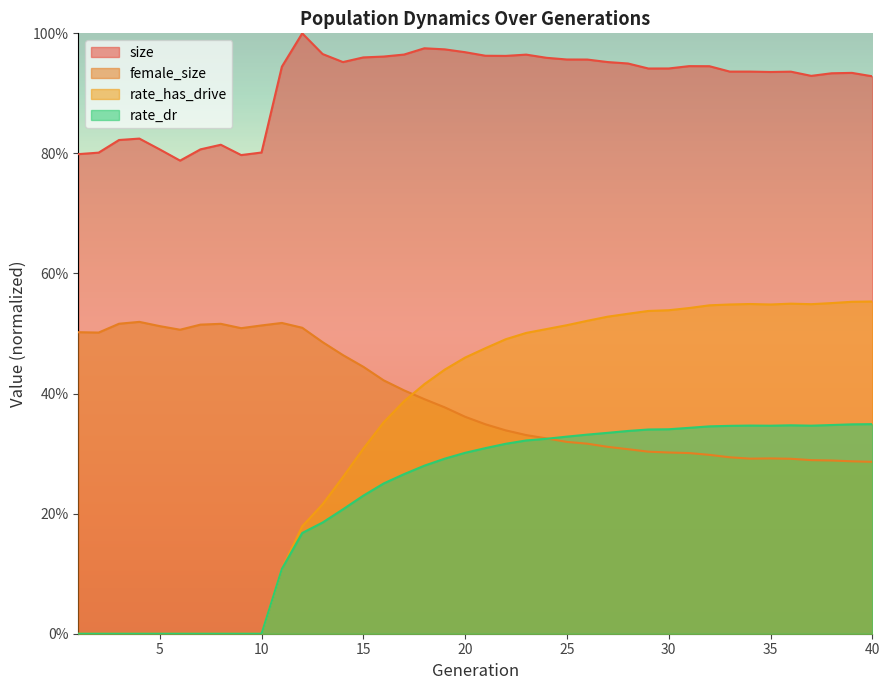

What is the sum of the rate_dr values at 39 and 24?

0.7